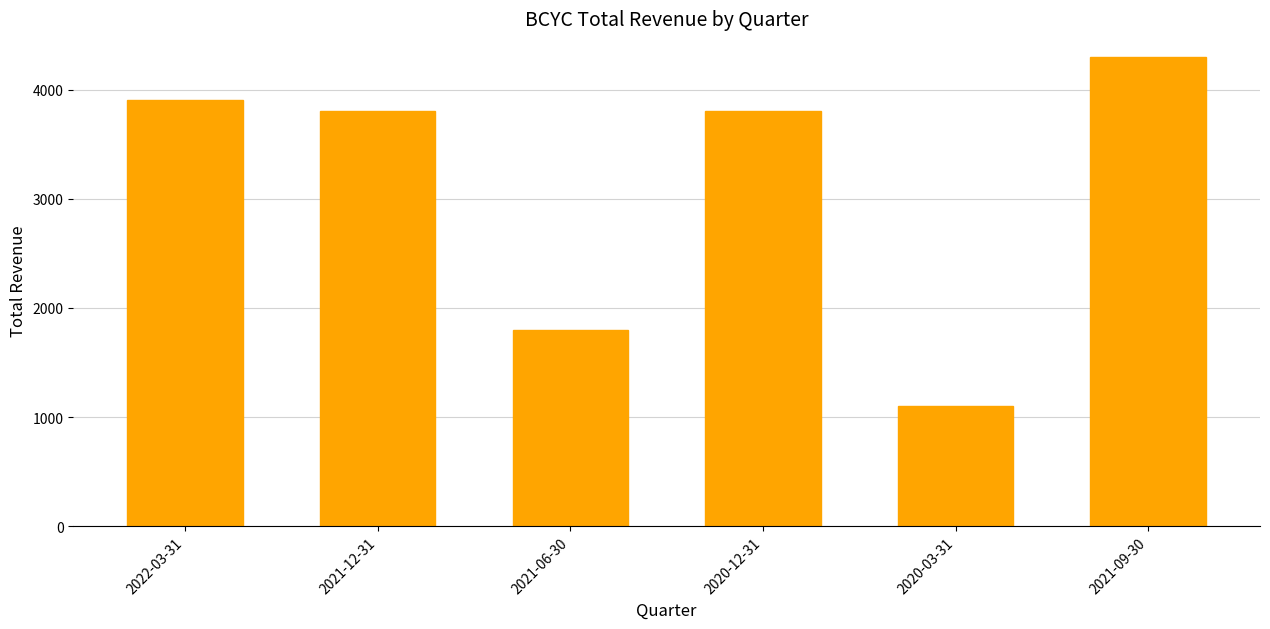

Where does the data first go above 3800?

2022-03-31